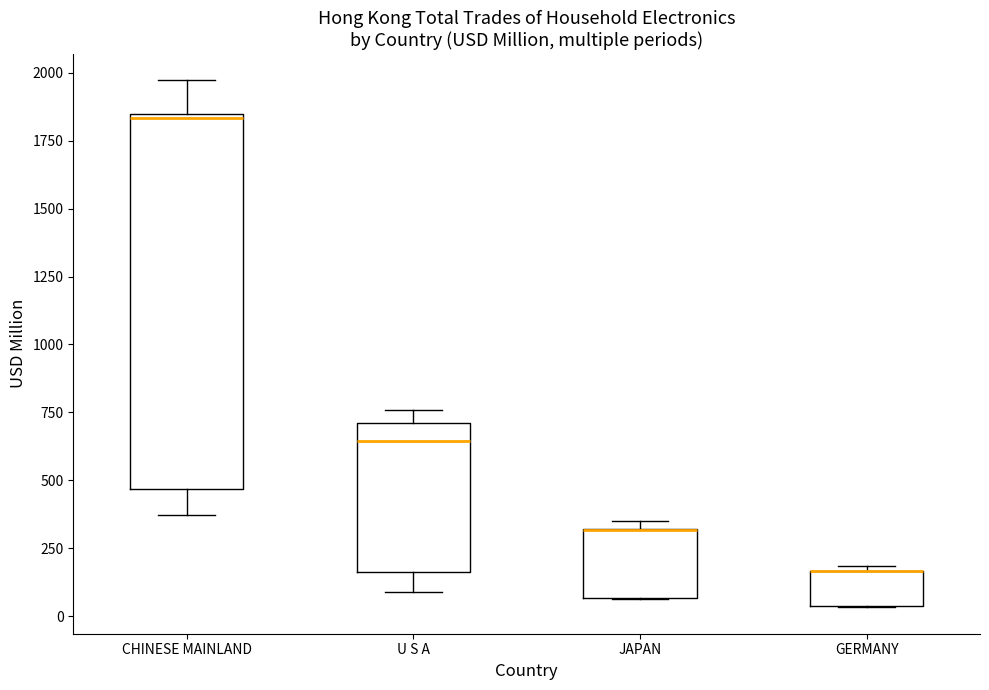

Where is the lower edge of the box for GERMANY on the y-axis? The values are not printed on the chart, so give them approximately, as read against the axis.

50